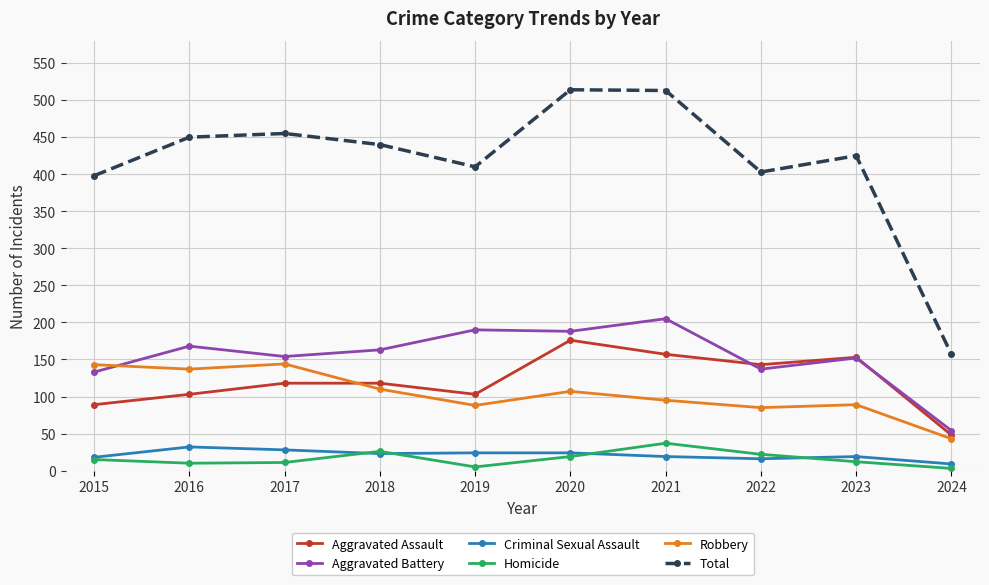

Between 2020 and 2023, which series saw the biggest shift?

Total